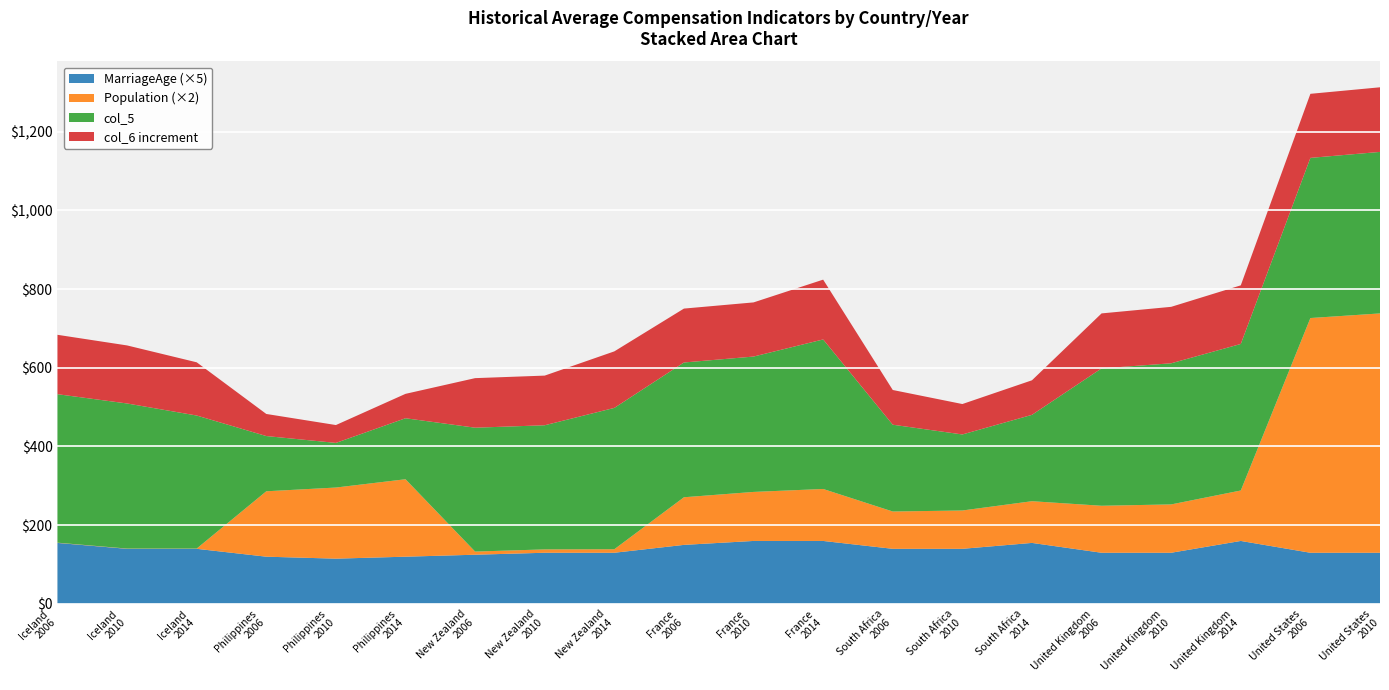

Reading left to right, extract all data points from this chart.

col_6: Iceland
2006=528.2	Iceland
2010=516.1	Iceland
2014=473.3	Philippines
2006=196.5	Philippines
2010=158.8	Philippines
2014=217.0	New Zealand
2006=440.7	New Zealand
2010=441.6	New Zealand
2014=502.8	France
2006=479.4	France
2010=481.6	France
2014=531.9	South Africa
2006=308.8	South Africa
2010=270.5	South Africa
2014=307.3	United Kingdom
2006=488.8	United Kingdom
2010=502.0	United Kingdom
2014=521.3	United States
2006=569.7	United States
2010=574.6
col_5: Iceland
2006=377.3	Iceland
2010=368.7	Iceland
2014=338.1	Philippines
2006=140.3	Philippines
2010=113.4	Philippines
2014=155.0	New Zealand
2006=314.8	New Zealand
2010=315.4	New Zealand
2014=359.1	France
2006=342.4	France
2010=344.0	France
2014=379.9	South Africa
2006=220.5	South Africa
2010=193.2	South Africa
2014=219.5	United Kingdom
2006=349.1	United Kingdom
2010=358.6	United Kingdom
2014=372.3	United States
2006=406.9	United States
2010=410.4
GDP: Iceland
2006=15.8	Iceland
2010=11.9	Iceland
2014=17.6	Philippines
2006=97.7	Philippines
2010=110.7	Philippines
2014=155.6	New Zealand
2006=108.5	New Zealand
2010=64.0	New Zealand
2014=128.9	France
2006=2105.9	France
2010=1515.0	France
2014=2254.2	South Africa
2006=239.1	South Africa
2010=183.2	South Africa
2014=313.5	United Kingdom
2006=2201.5	United Kingdom
2010=1778.3	United Kingdom
2014=2432.8	United States
2006=12485.7	United States
2010=11513.9
Population: Iceland
2006=0.3	Iceland
2010=0.3	Iceland
2014=0.3	Philippines
2006=83.1	Philippines
2010=90.3	Philippines
2014=98.4	New Zealand
2006=4.0	New Zealand
2010=4.3	New Zealand
2014=4.5	France
2006=60.5	France
2010=62.3	France
2014=66.0	South Africa
2006=47.4	South Africa
2010=48.7	South Africa
2014=53.0	United Kingdom
2006=59.7	United Kingdom
2010=61.4	United Kingdom
2014=64.1	United States
2006=298.2	United States
2010=304.1
MarriageAge: Iceland
2006=31.0	Iceland
2010=28.0	Iceland
2014=28.0	Philippines
2006=24.0	Philippines
2010=23.0	Philippines
2014=24.0	New Zealand
2006=25.0	New Zealand
2010=26.0	New Zealand
2014=26.0	France
2006=30.0	France
2010=32.0	France
2014=32.0	South Africa
2006=28.0	South Africa
2010=28.0	South Africa
2014=31.0	United Kingdom
2006=26.0	United Kingdom
2010=26.0	United Kingdom
2014=32.0	United States
2006=26.0	United States
2010=26.0